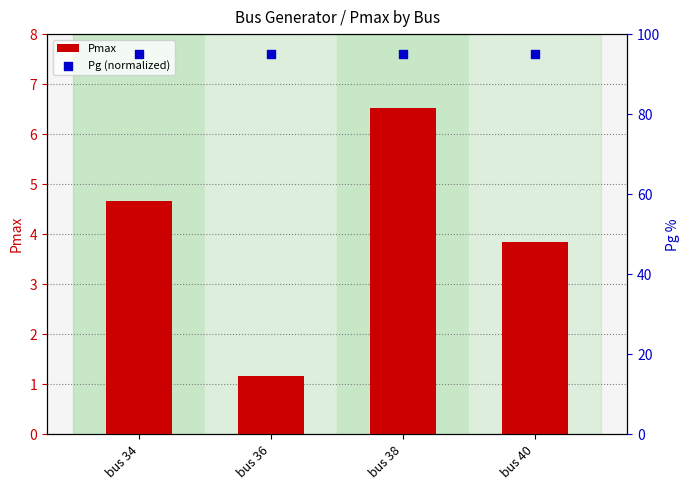

At how many categories does at least one series exceed 25?

4